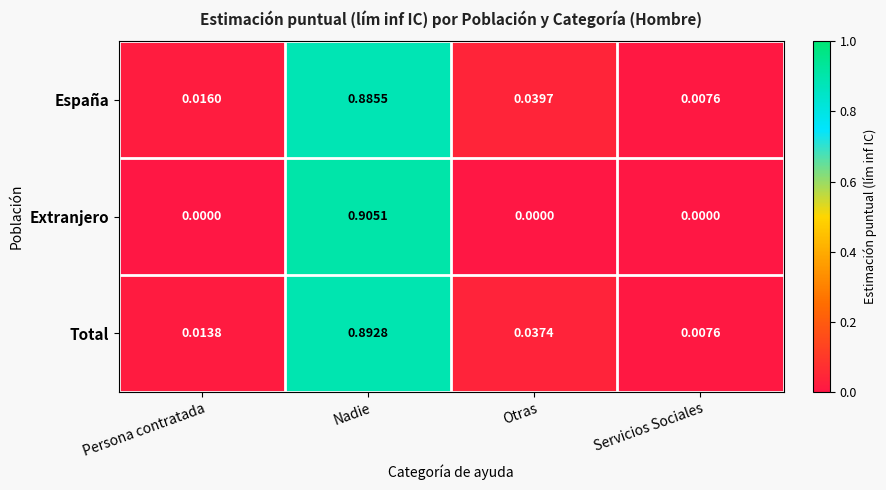

Which series has the widest spread of values?

Extranjero